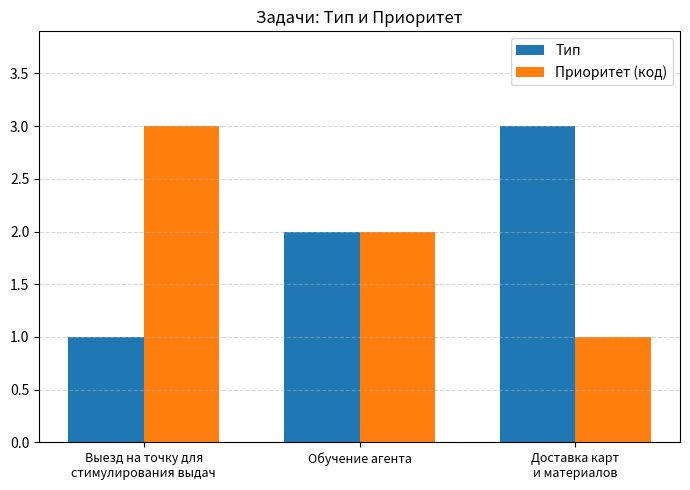

The value of Приоритет (код) at Обучение агента is 2. True or false?

True